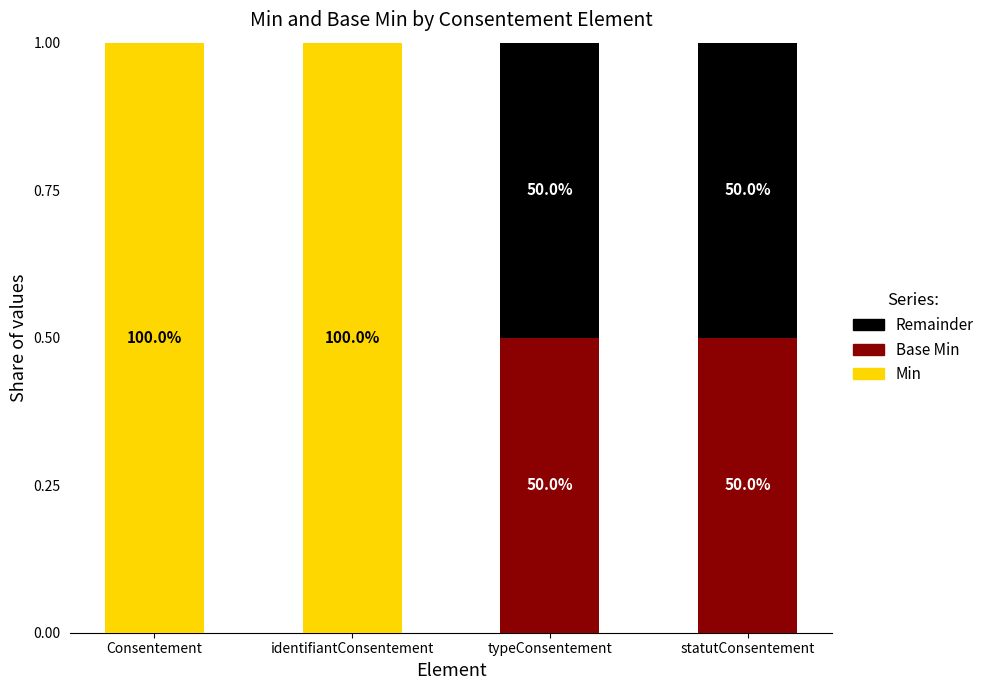

Which series has the largest total across all categories?

Min